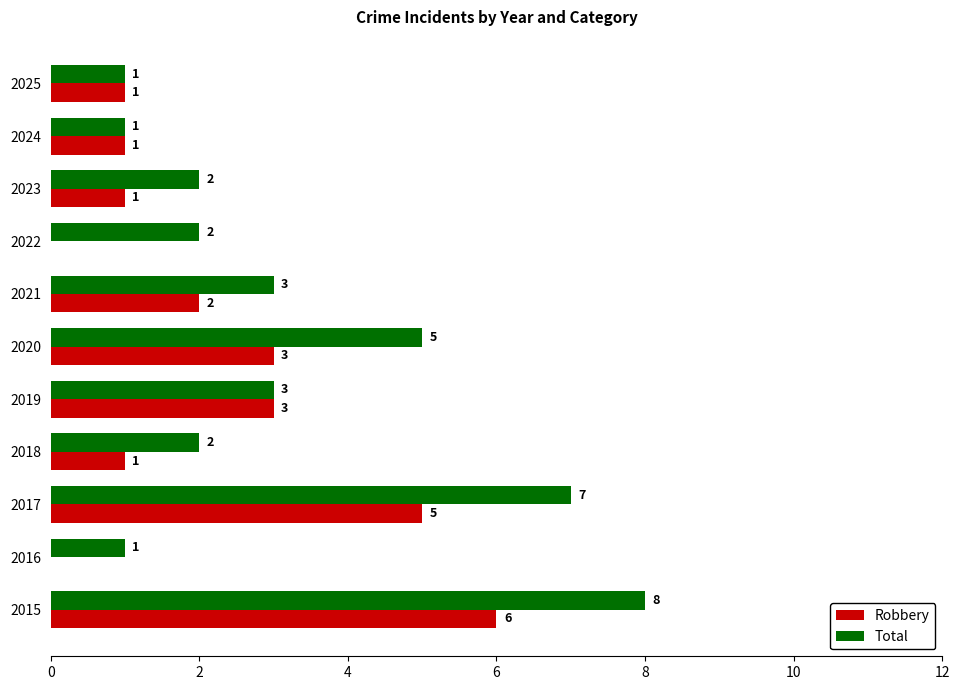

What is the sum of all Total values?

35